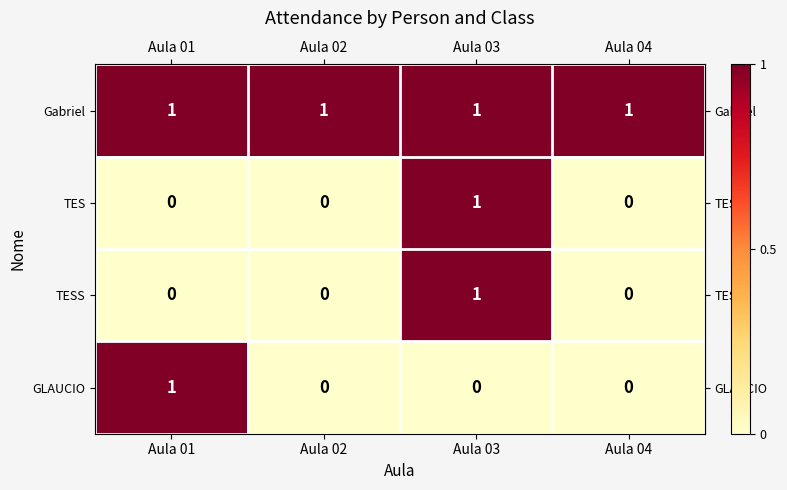

The value of TES at Aula 02 is 1. True or false?

False